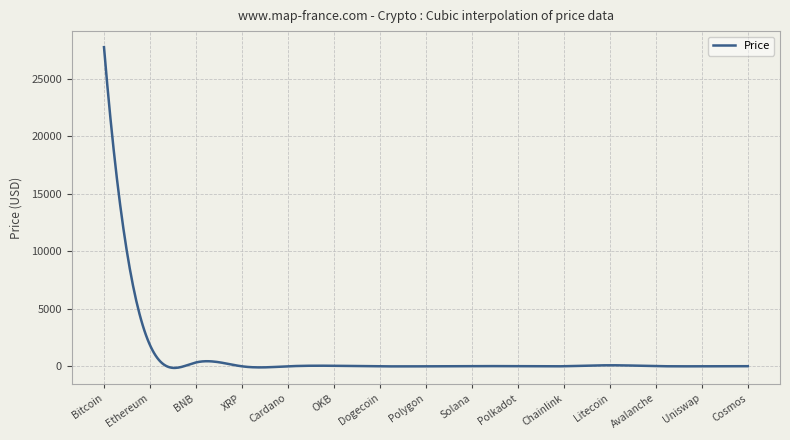

What is the maximum value shown in the chart?

27768.5